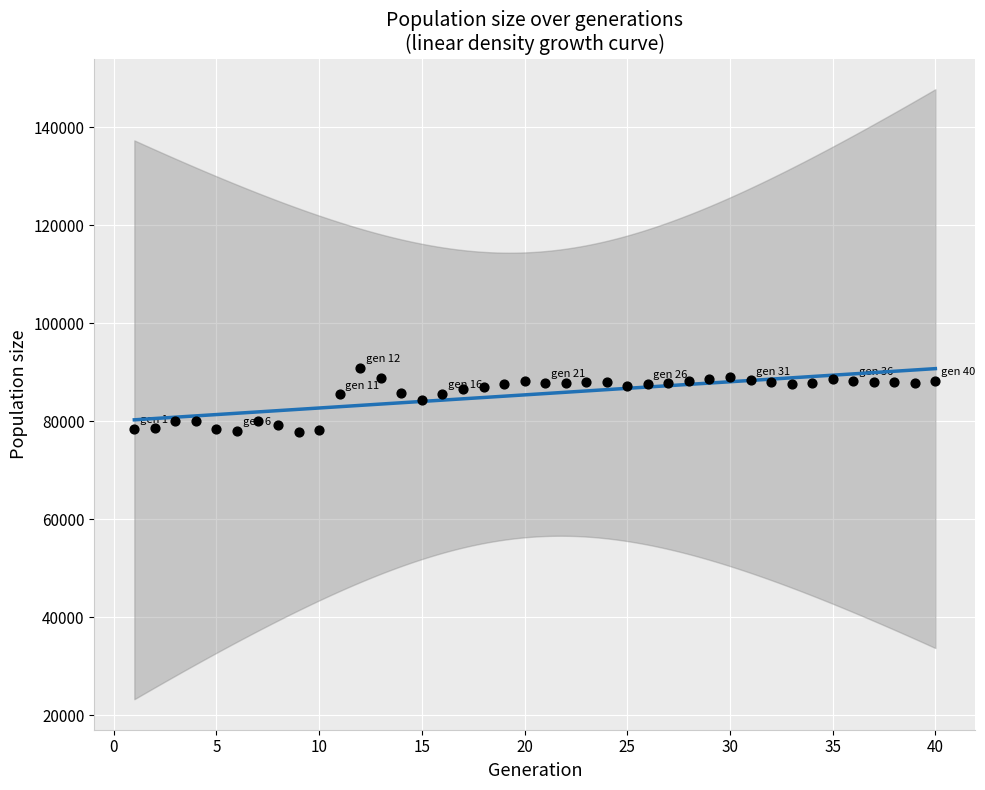

What is the range of Y values (max minus min)?

13169